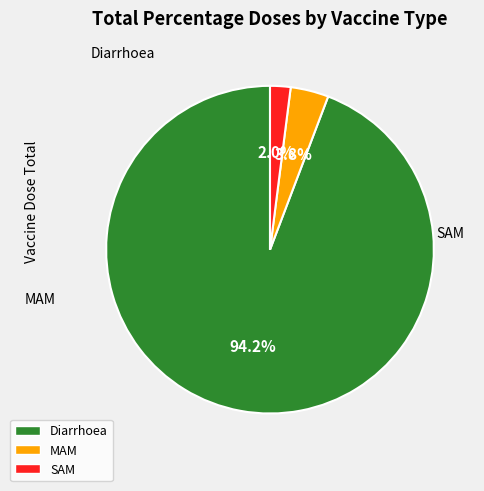

Is the sum of Diarrhoea and SAM greater than half?

Yes